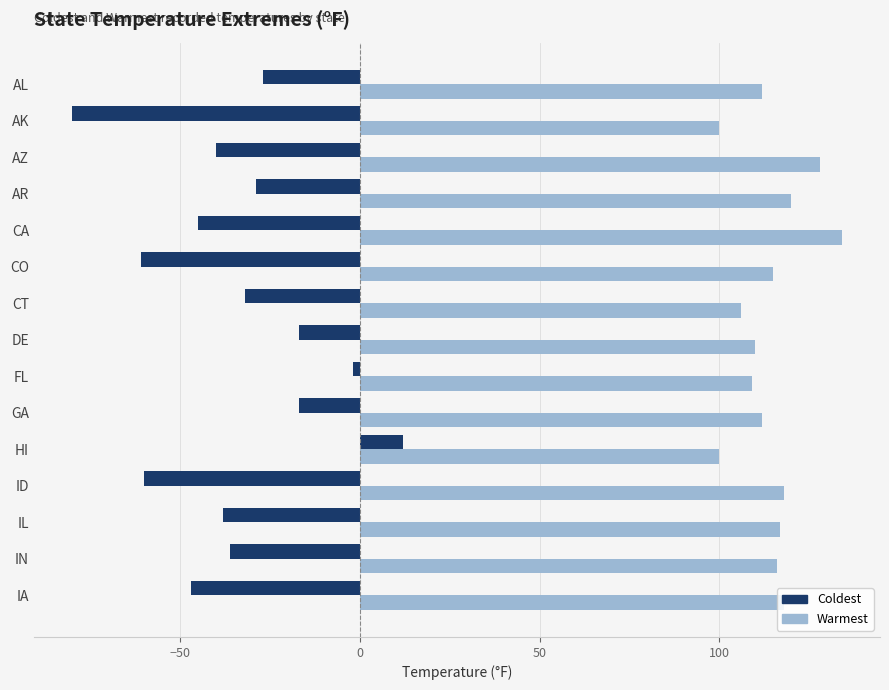

Which series has the widest spread of values?

Coldest